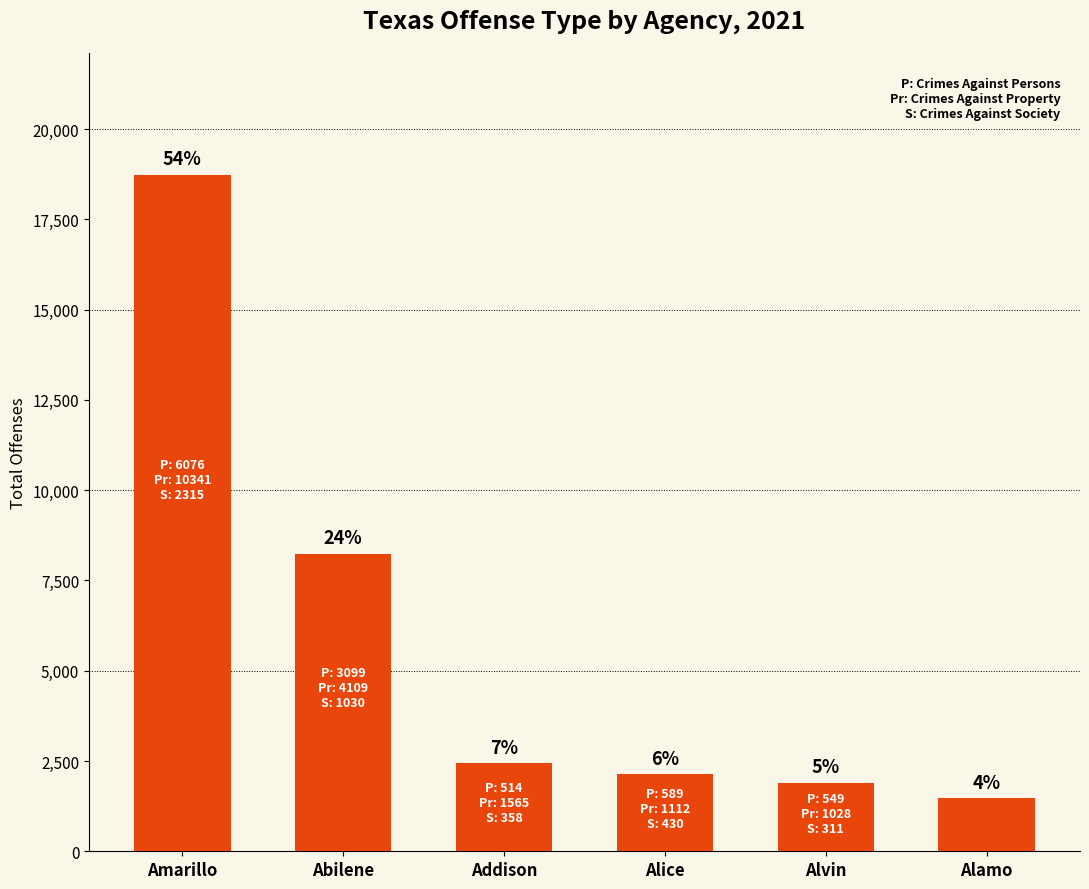

How many bars are there in total?

6